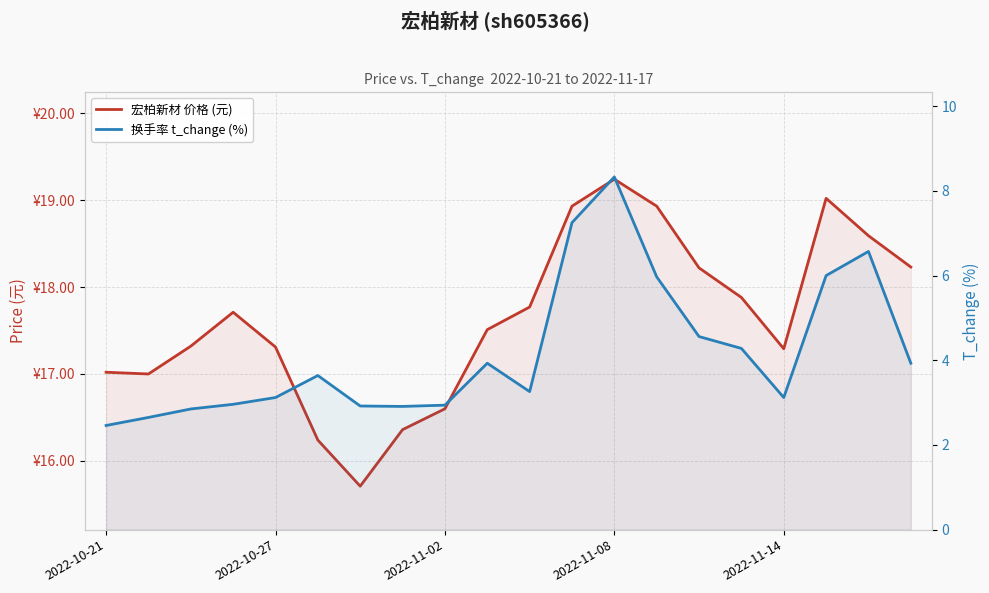

Does the chart have visible grid lines?

Yes